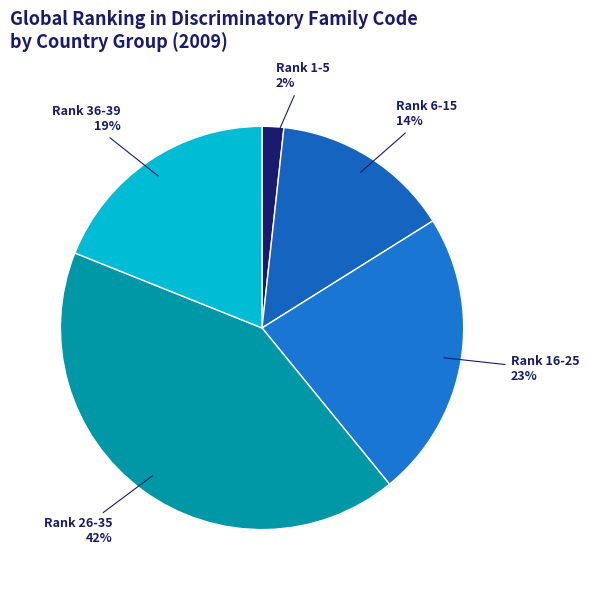

Is there a majority slice in this chart?

No